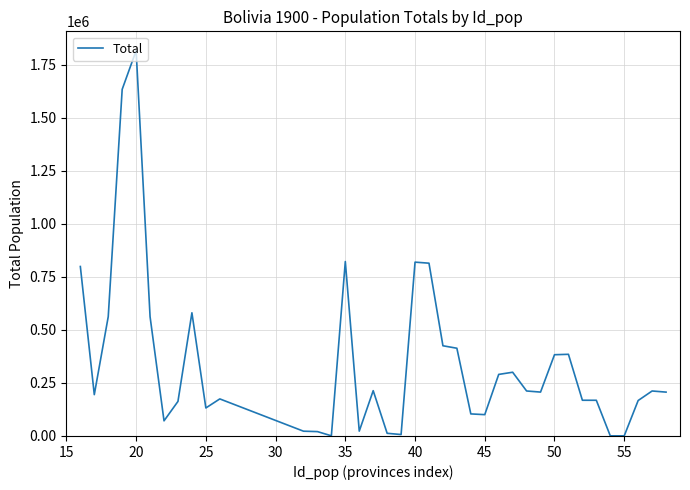

How many interior local valleys (lower than both neighbors) does the data have?

9